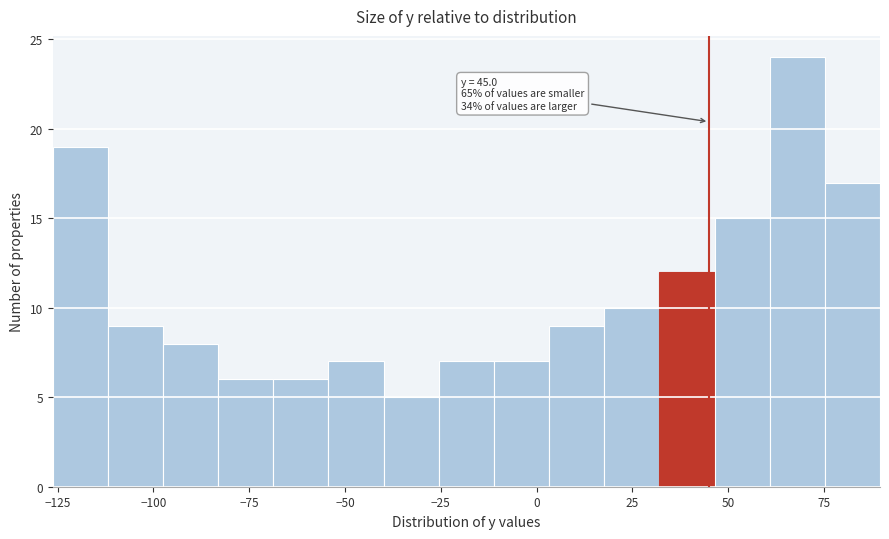

Around what value on the x-axis is the tallest bar? Give the approximate position of its centre, as read against the axis.

70